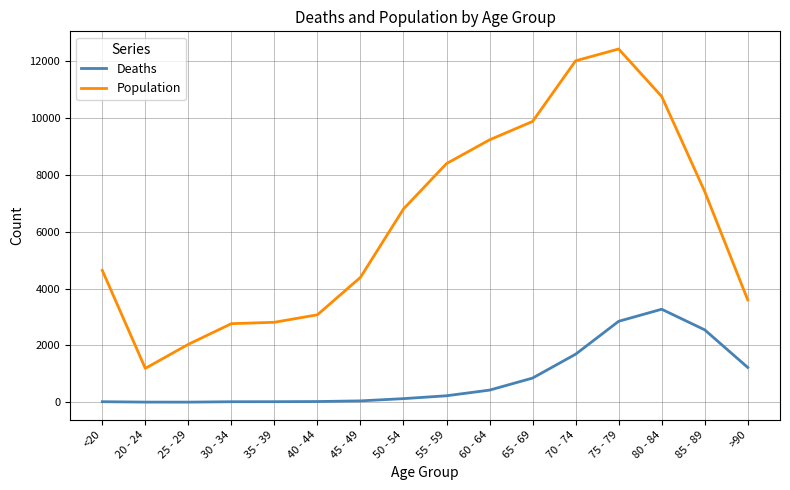

Which series has the largest total across all categories?

Population